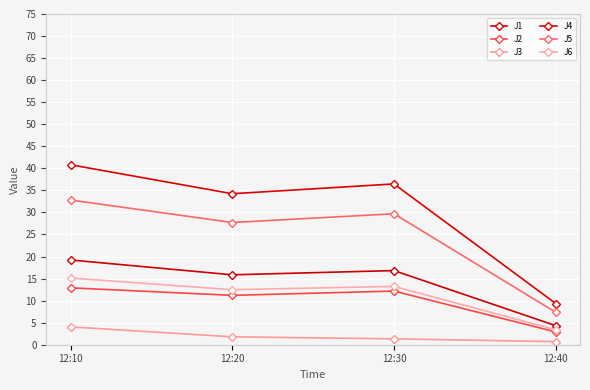

Rank the series at 12:30 from lowest to highest value.

J3, J2, J6, J1, J5, J4